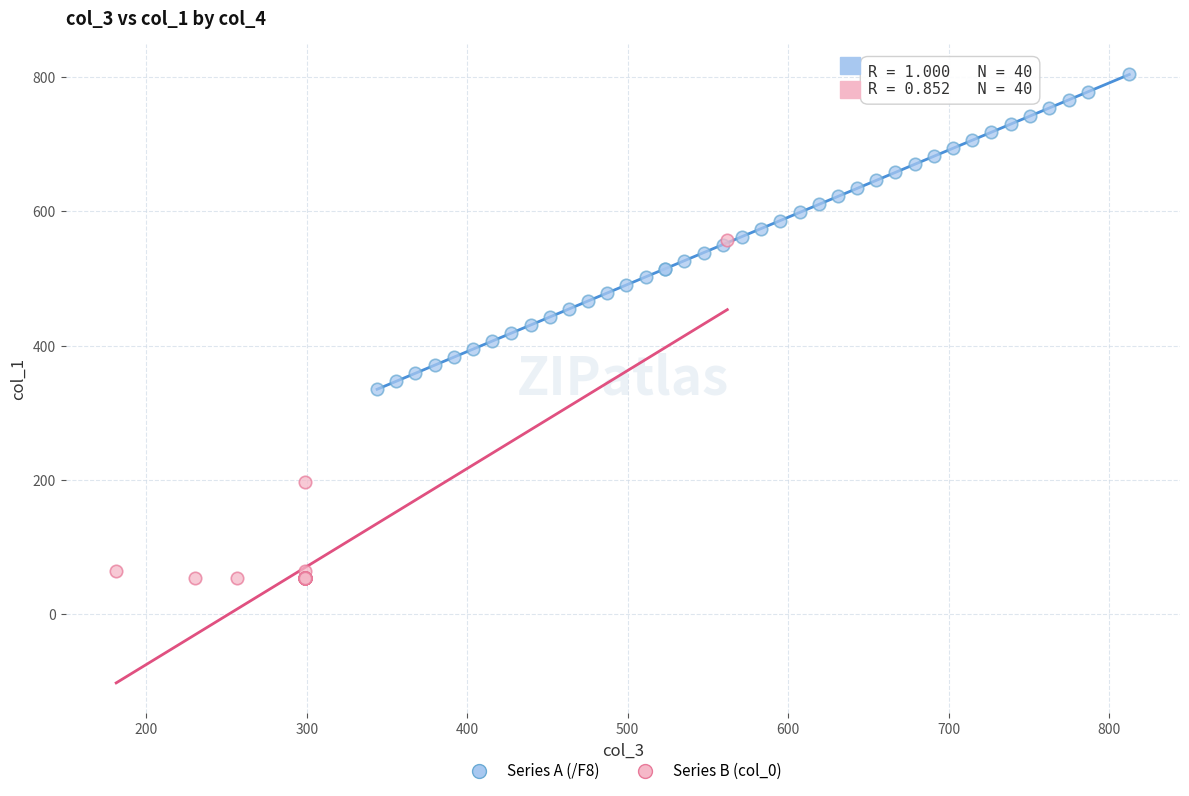

What are all the series names shown in the legend?

Series A (/F8), Series B (col_0)